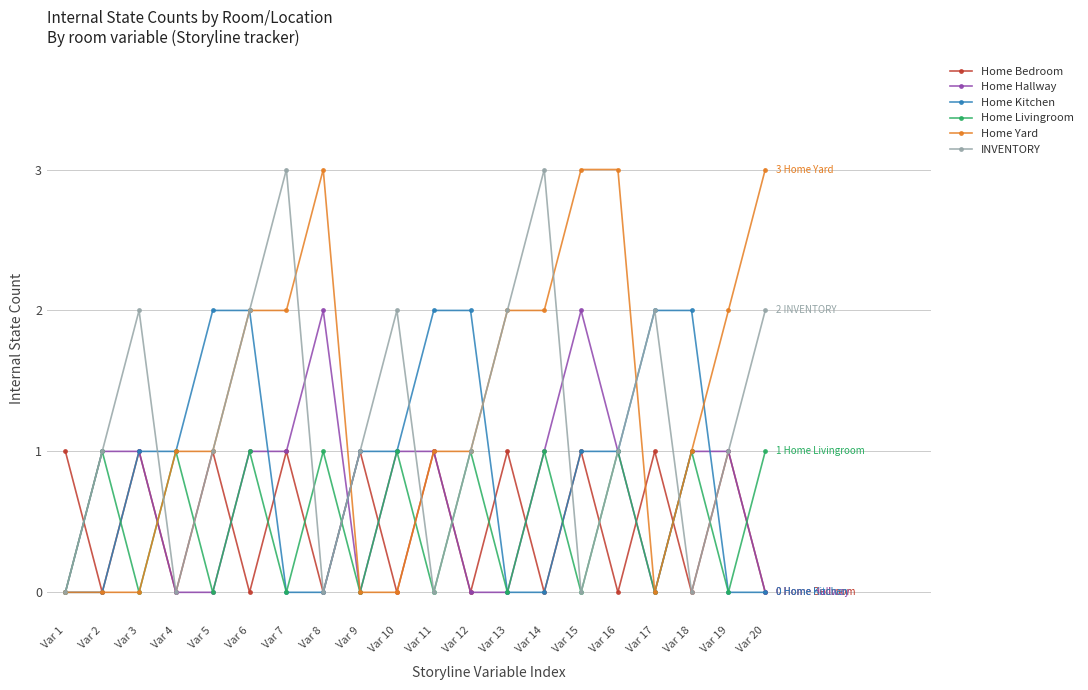

Between Var 4 and Var 10, which series saw the biggest shift?

INVENTORY